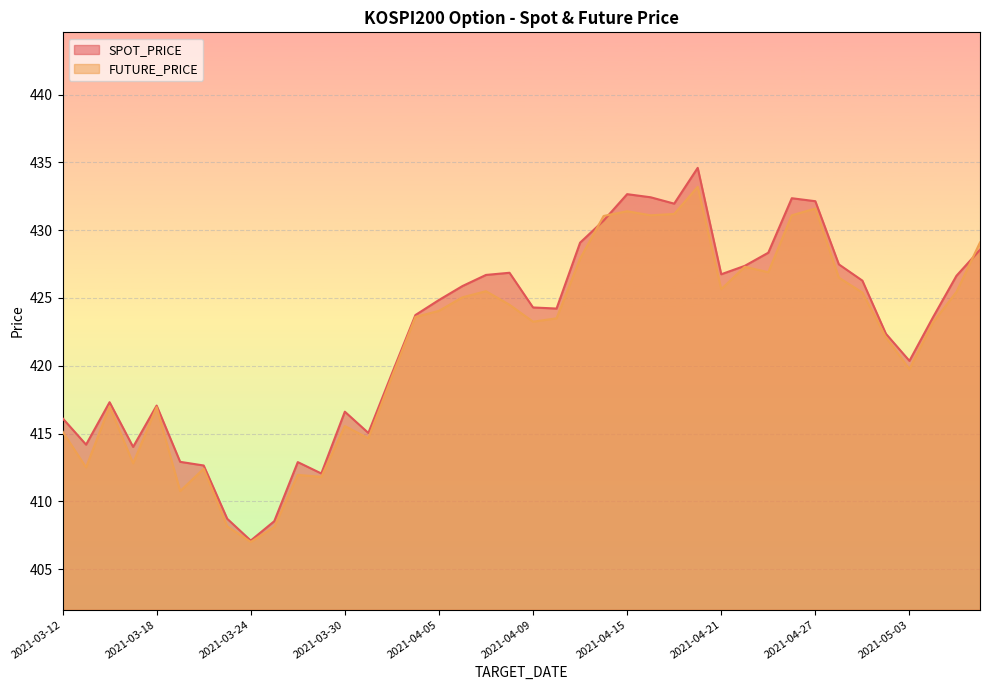

What is the lowest value of the SPOT_PRICE series?

407.1